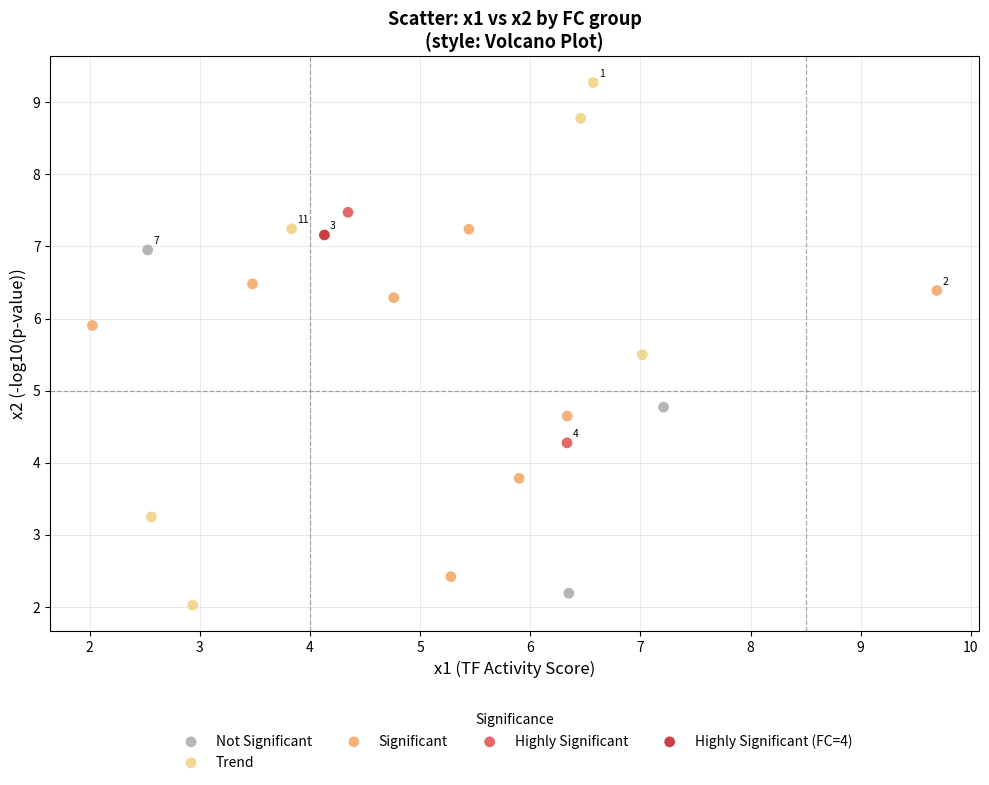

What are all the series names shown in the legend?

Not Significant, Trend, Significant, Highly Significant, Highly Significant (FC=4)